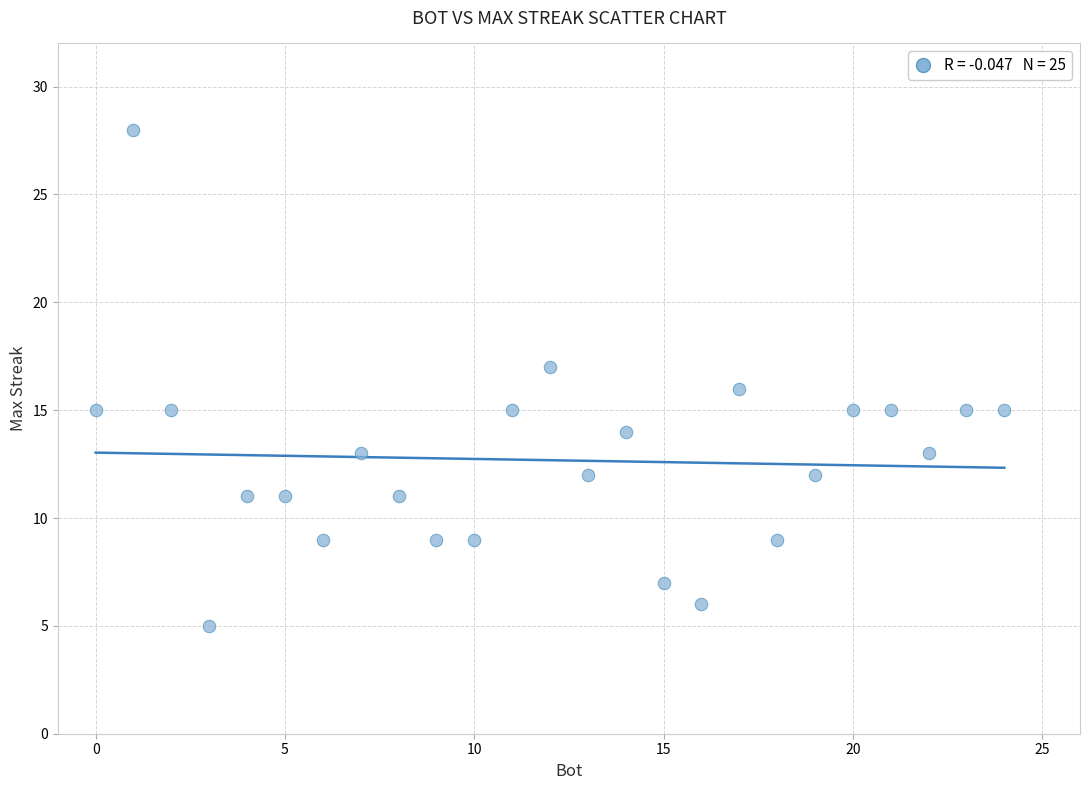

What is the range of Y values (max minus min)?

23